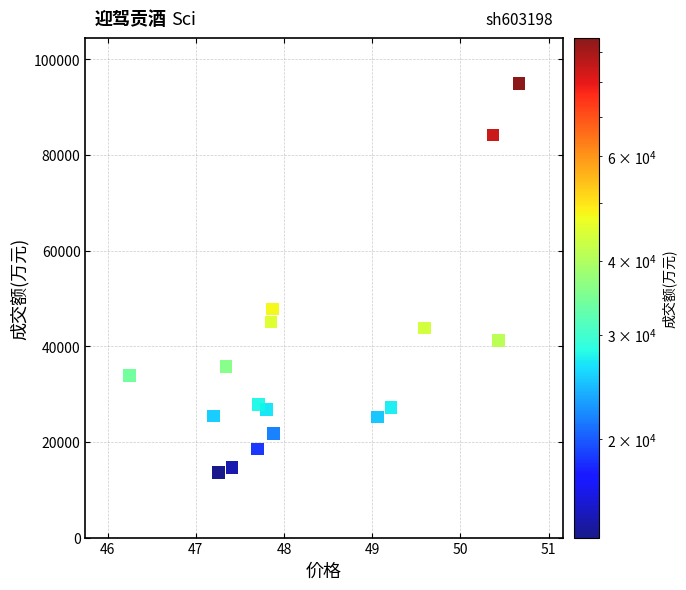

What Y value in the scatter plot is closest to 54280?

47769